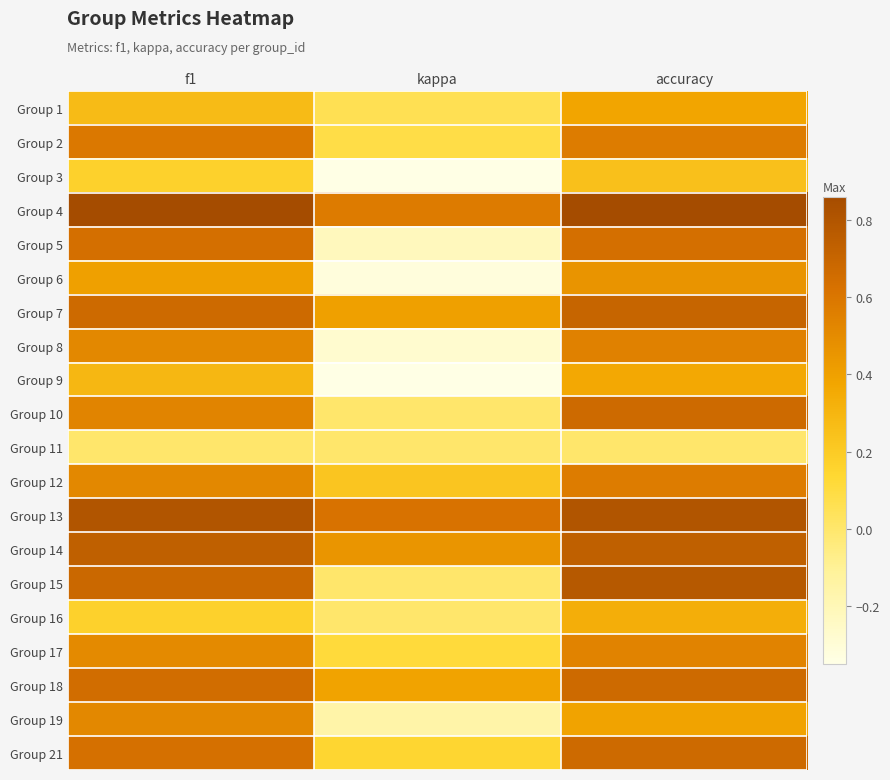

Which label corresponds to the largest value in the chart?

f1